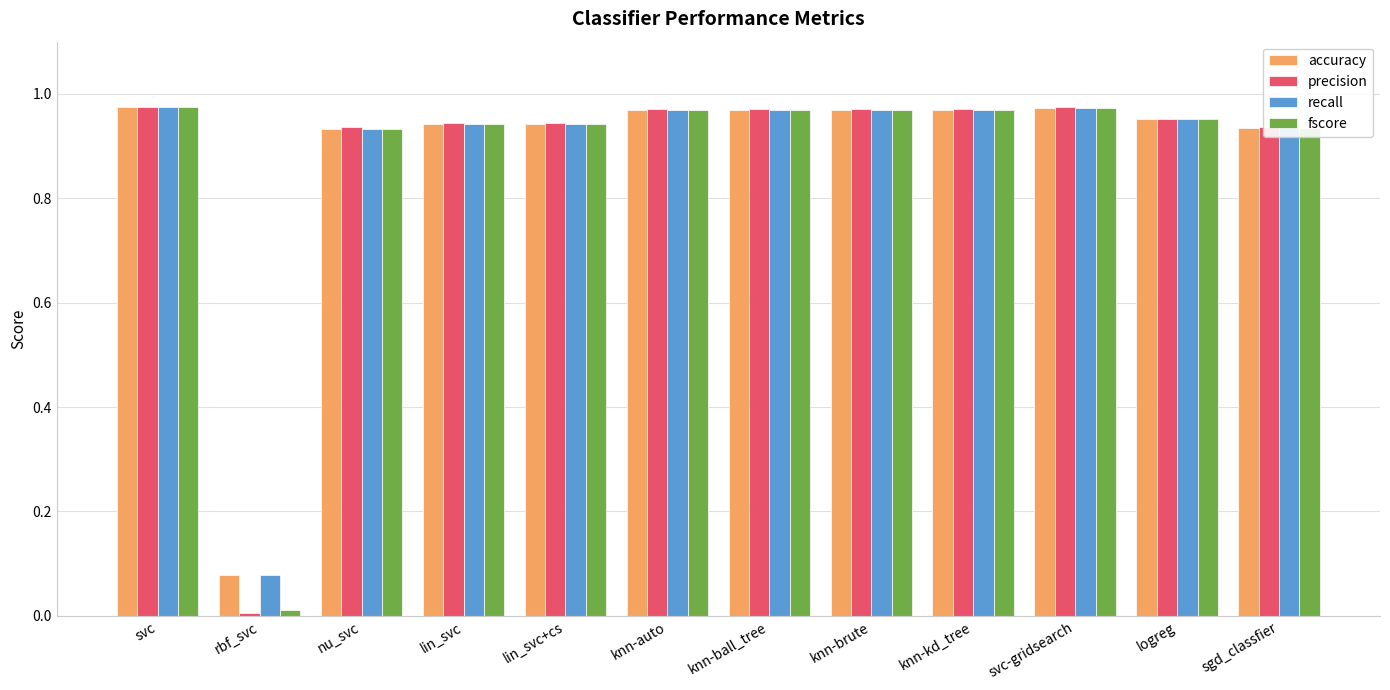

What position from the left is knn-auto?

6